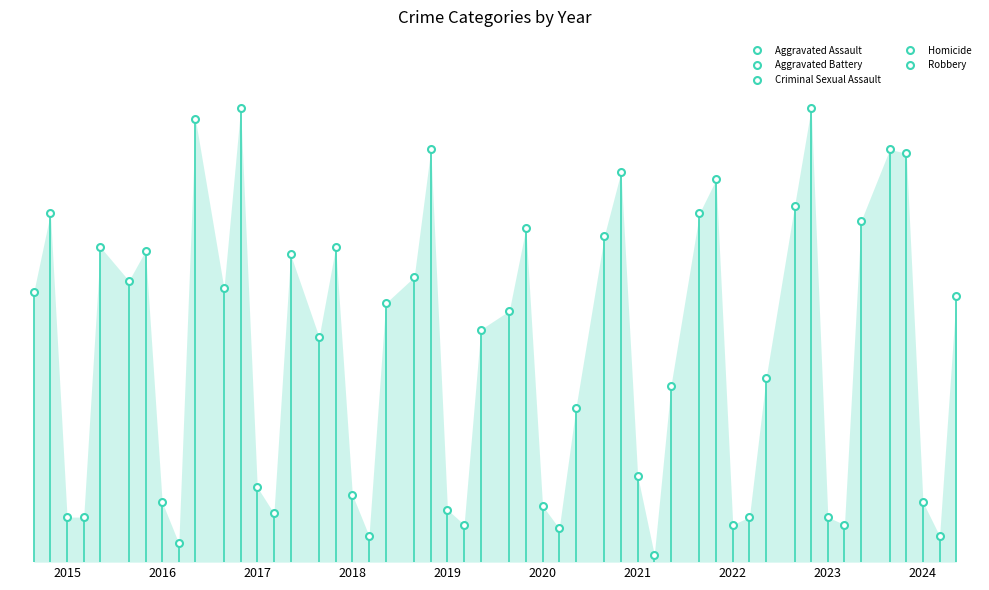

Where is Homicide nearest to the value 7?

2018